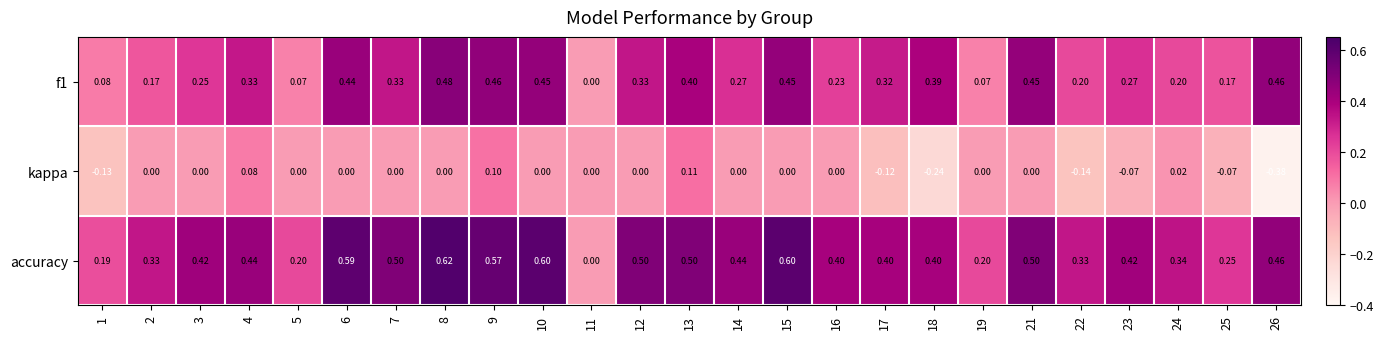

How many categories are shown in the chart?

25